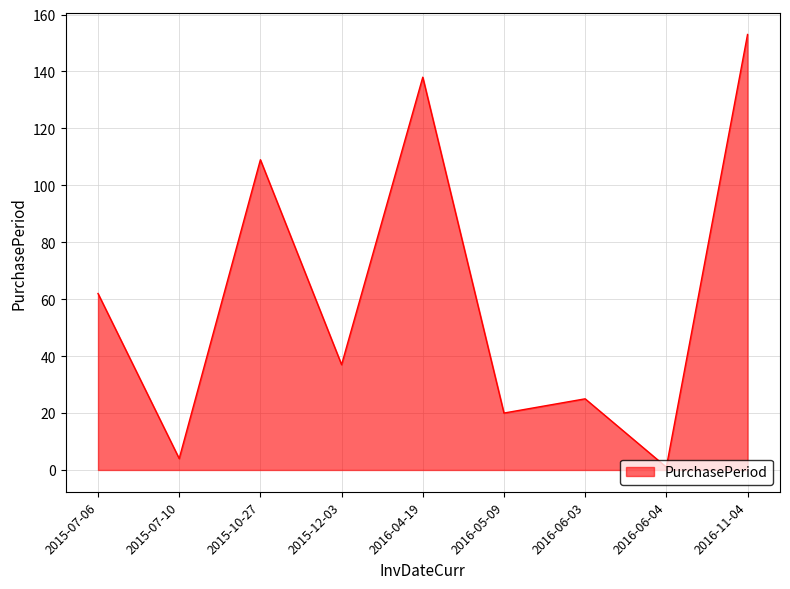

What is the ratio of the value at 2015-07-10 to the value at 2015-07-06?

0.1